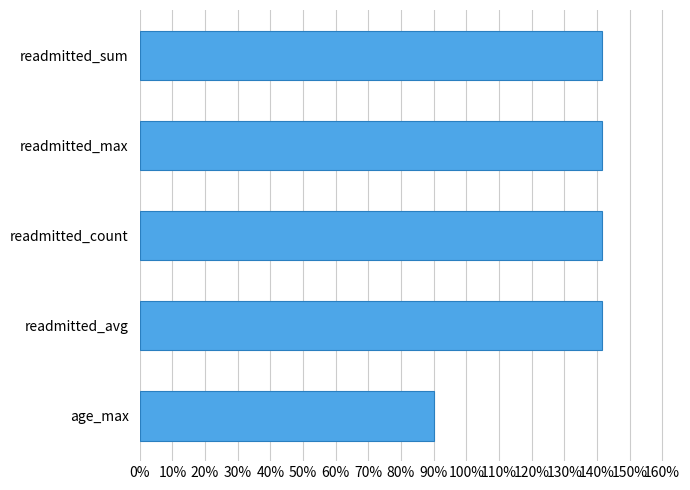

Count the number of categories in the chart.

5